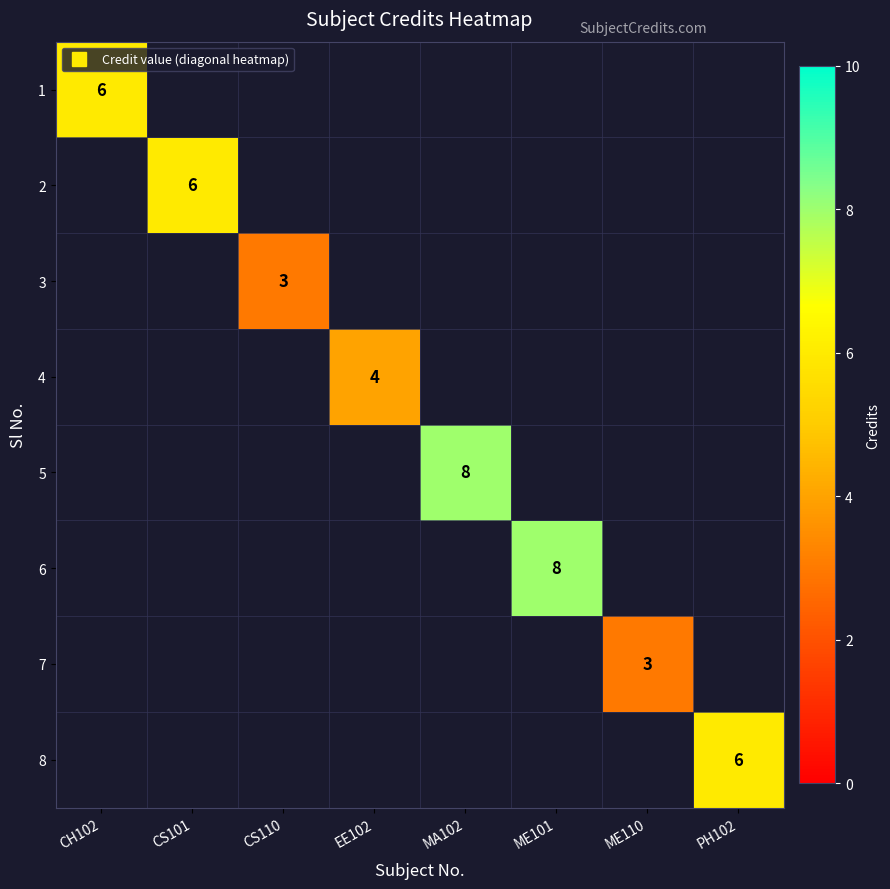

At which category does the chart reach its peak across all series?

MA102